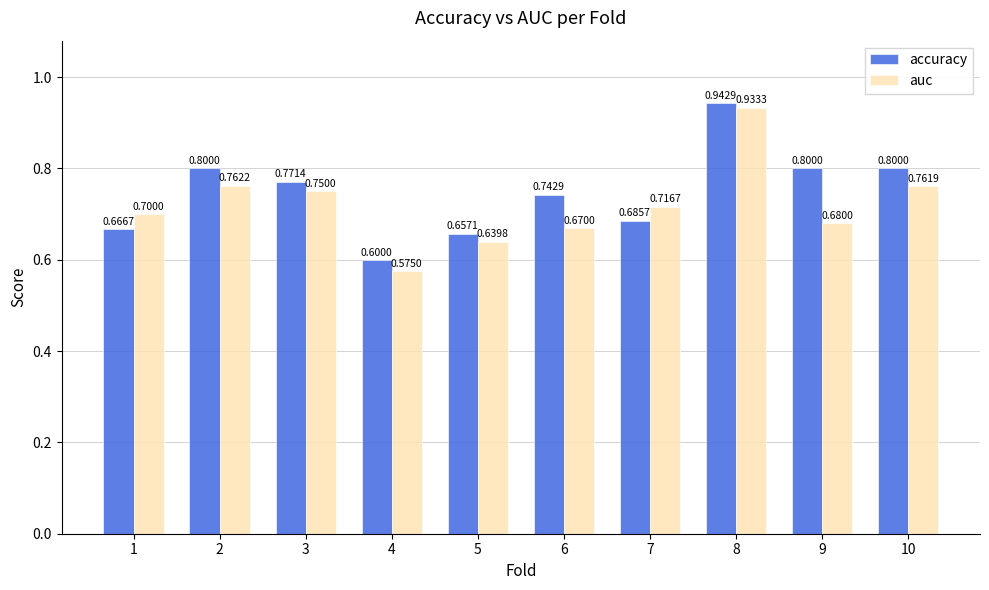

Does the chart contain any negative values?

No